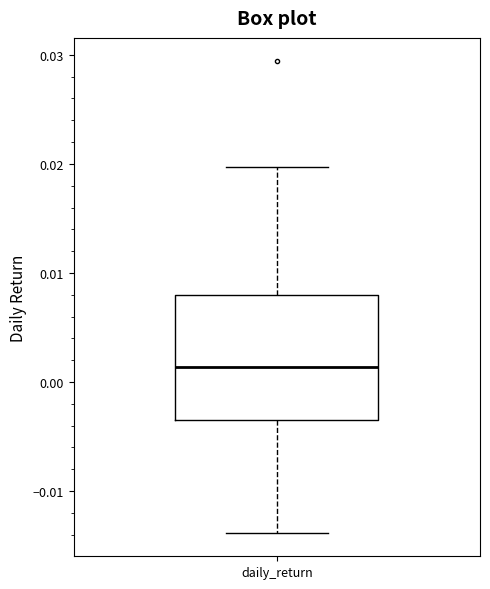

Read this box plot against the y-axis: the position of the median line, the range covered by the box, and the ends of both whiskers. The values are not printed on the chart, so give them approximately, as read against the axis.

median 0.001, box -0.003 to 0.008, whiskers -0.014 to 0.020